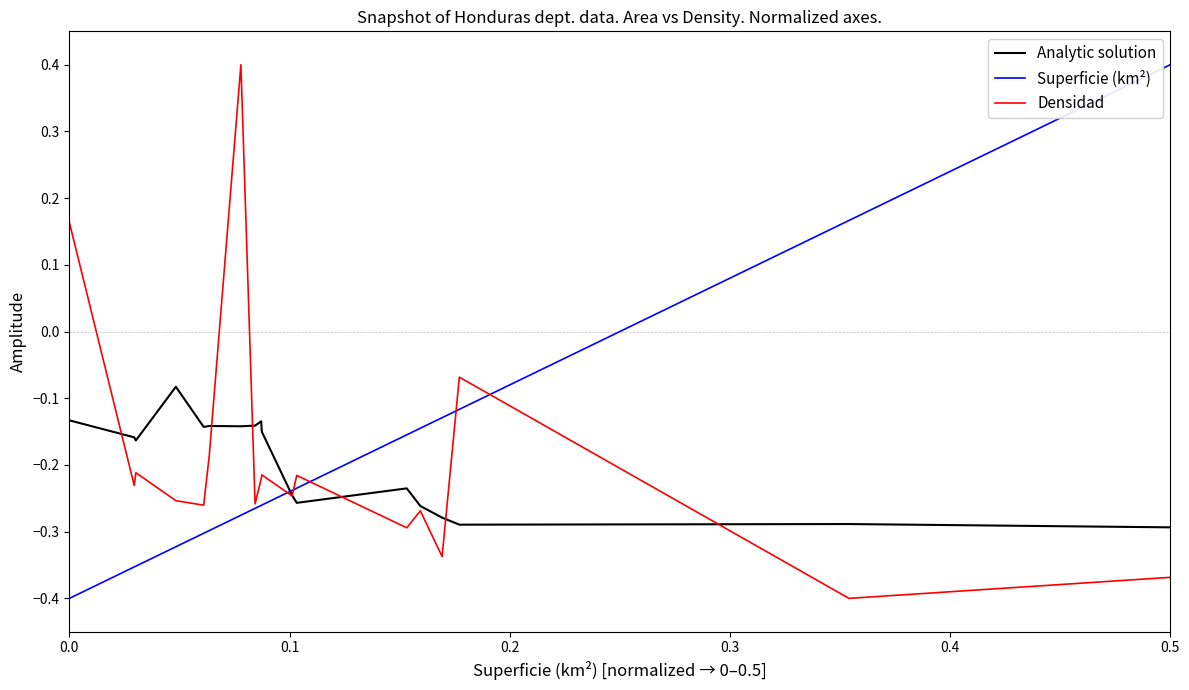

What is the greatest value displayed?

0.4